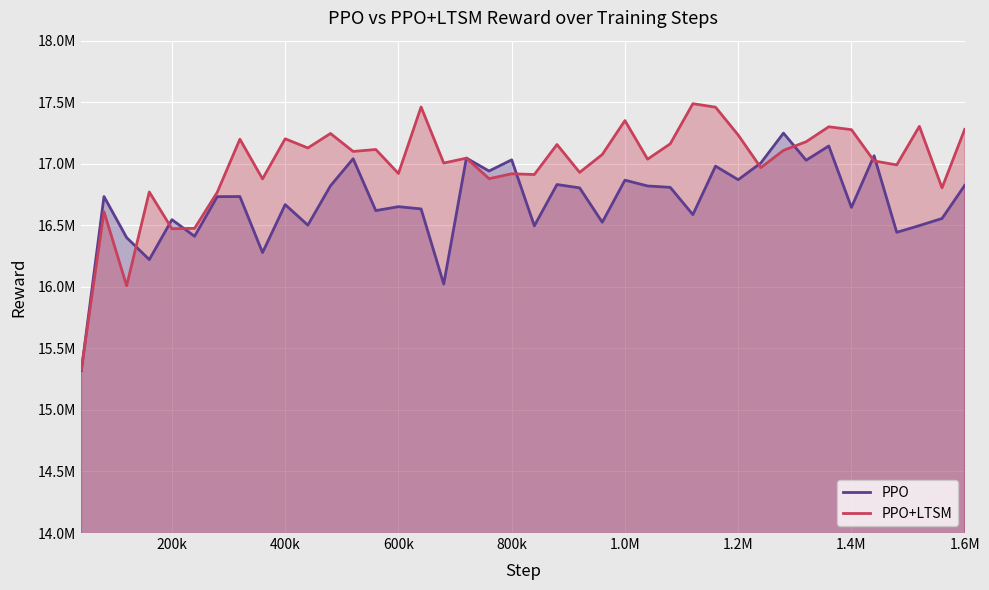

Which label corresponds to the smallest value in the chart?

40000